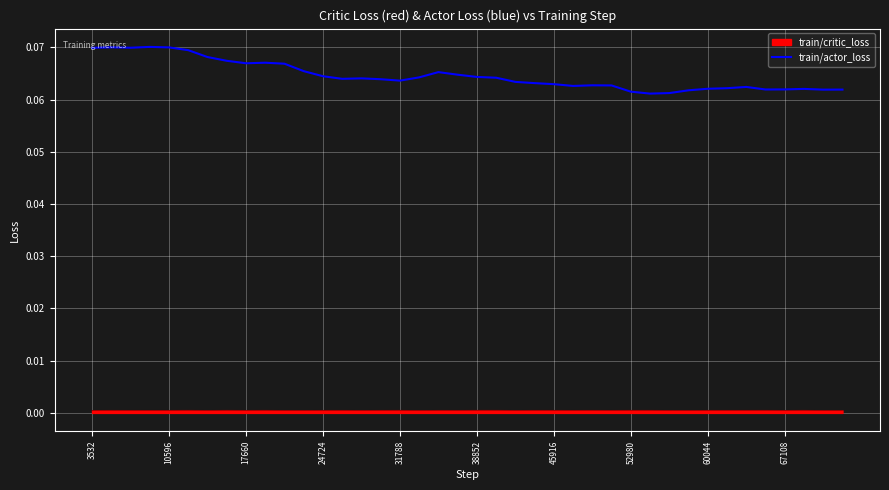

How many points are lower than both their immediate neighbors (excluding endpoints)?

8